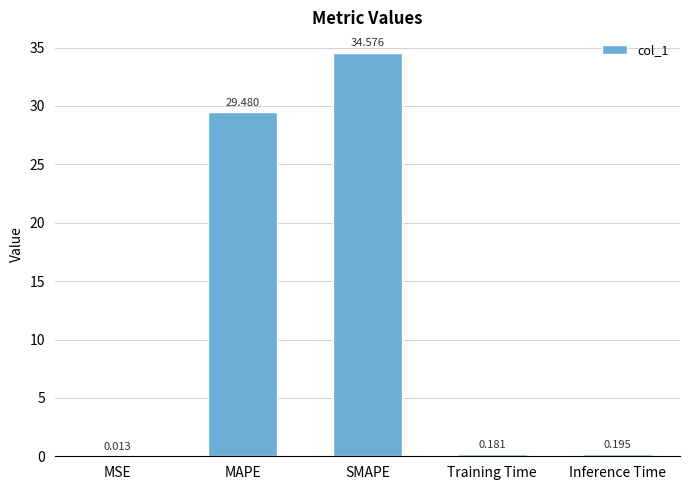

At which label is the value closest to 17?

MAPE